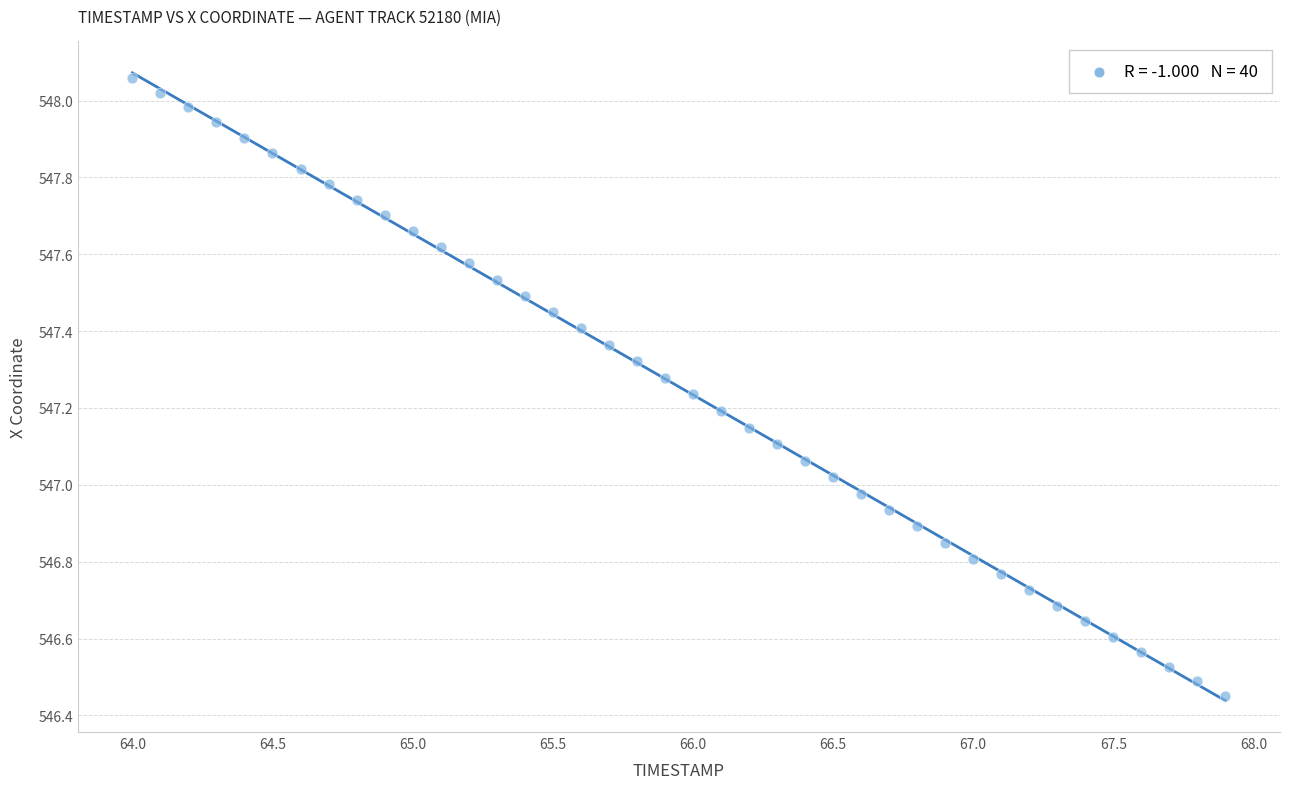

What is the range of Y values (max minus min)?

1.6